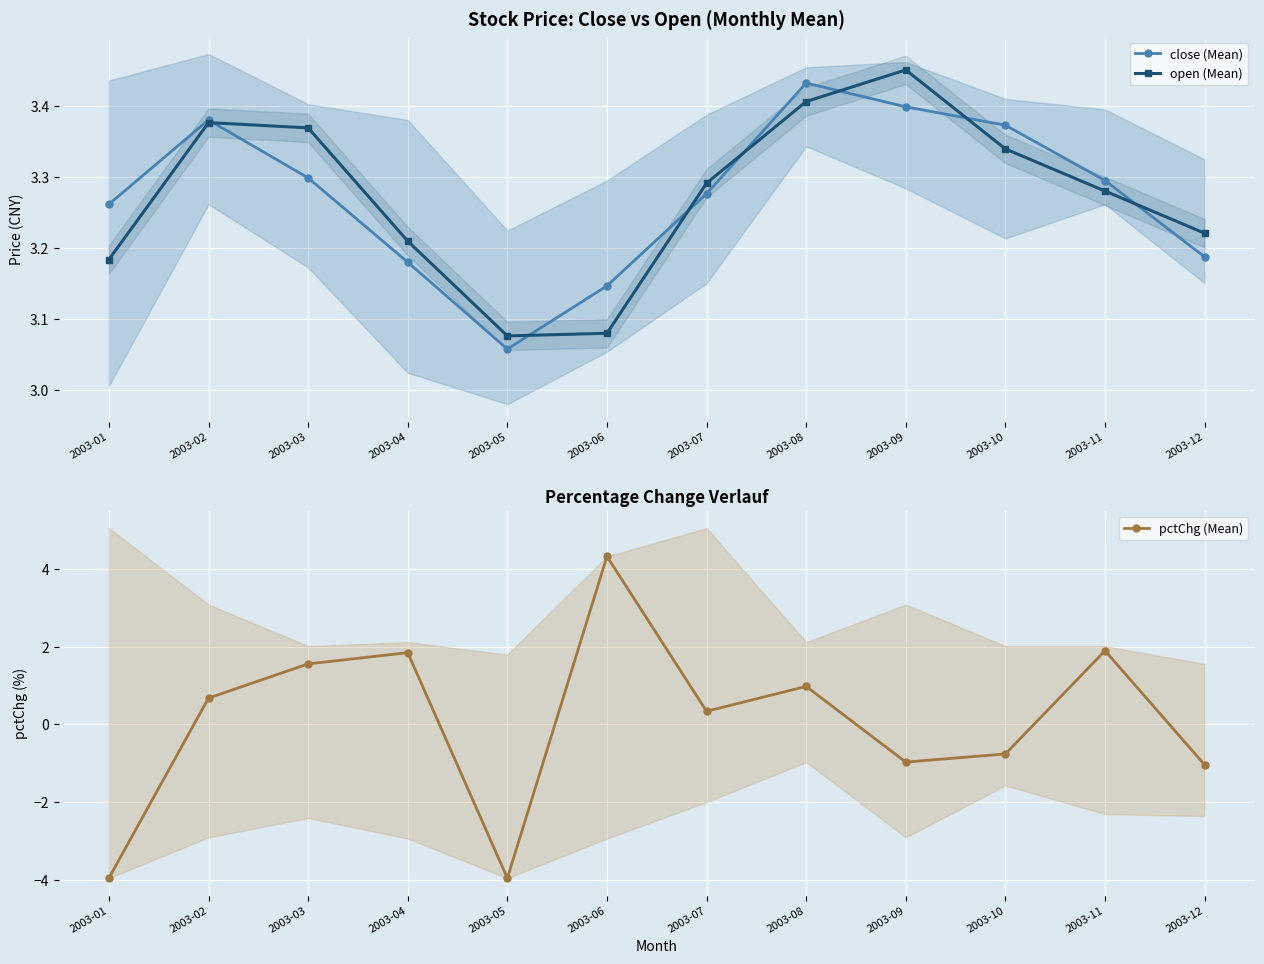

How many lines are shown in the chart?

3